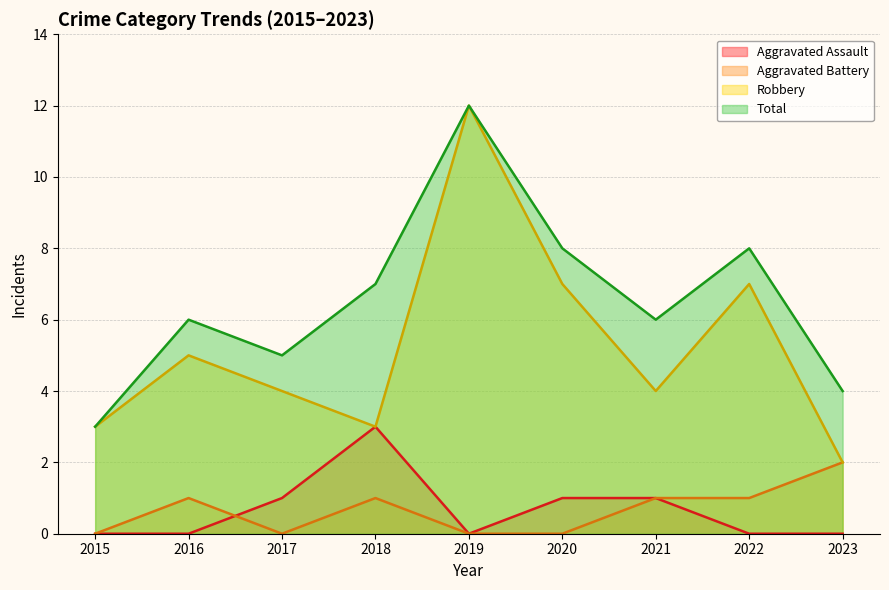

At which label does Total reach its minimum?

2015